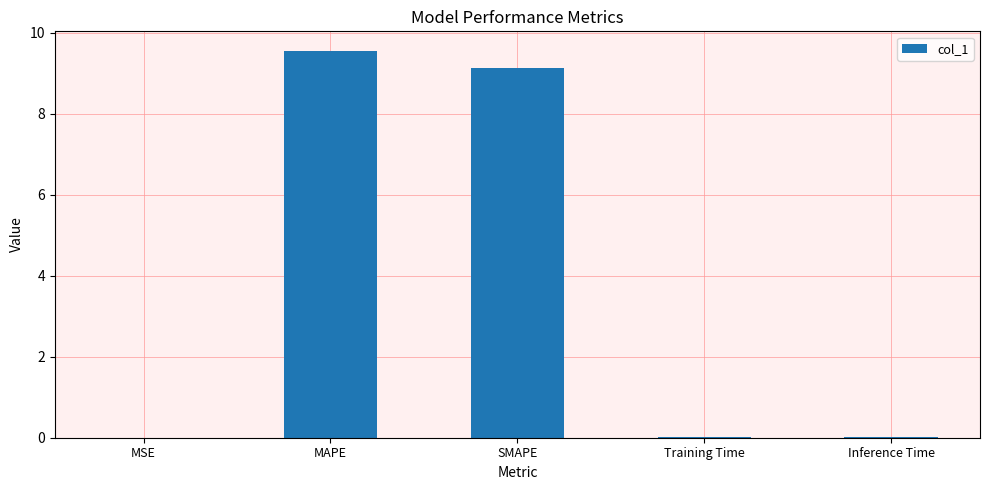

What is the sum of all values?

18.7